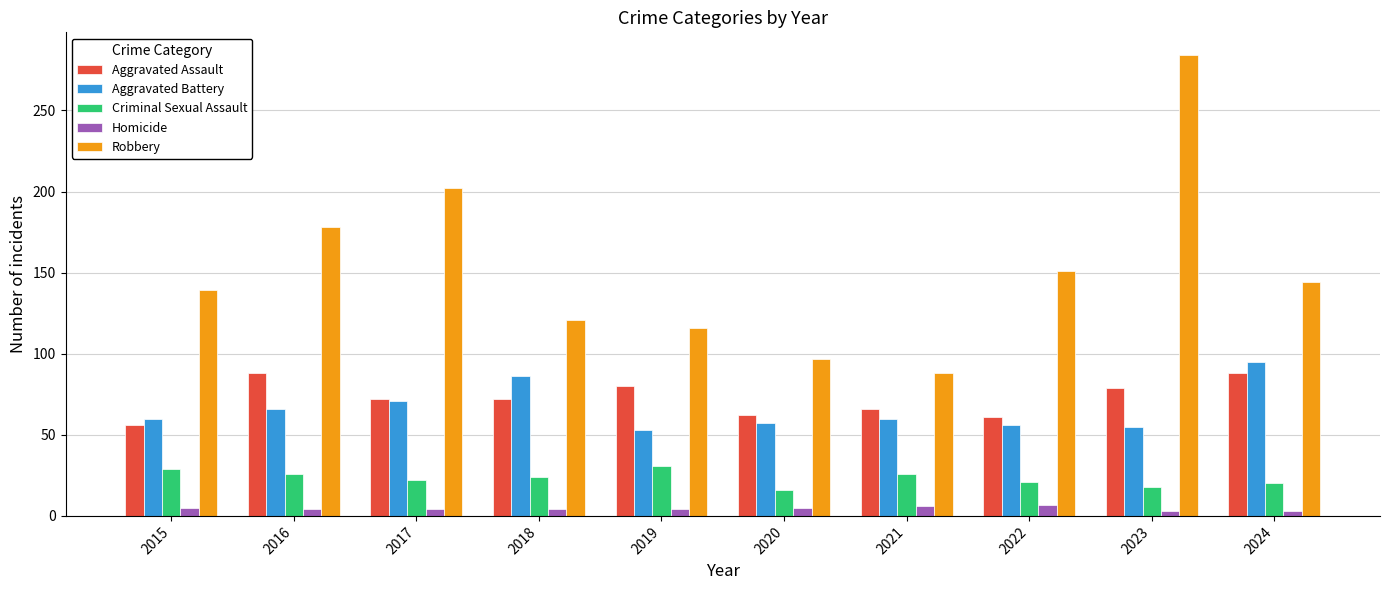

The Criminal Sexual Assault series shows 18 at 2023. True or false?

True